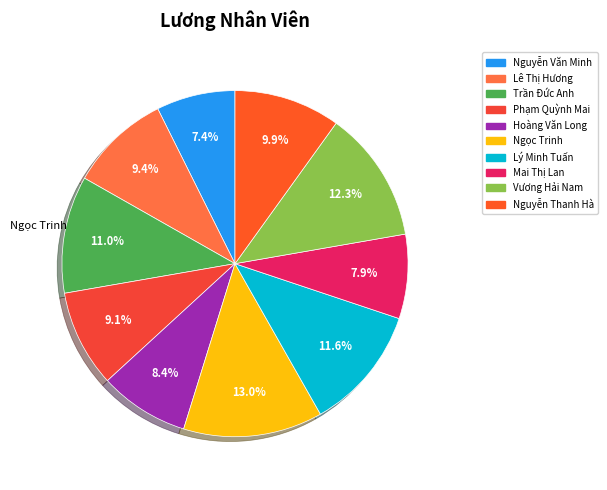

Do Trần Đức Anh and Hoàng Văn Long together represent more than half of the pie?

No